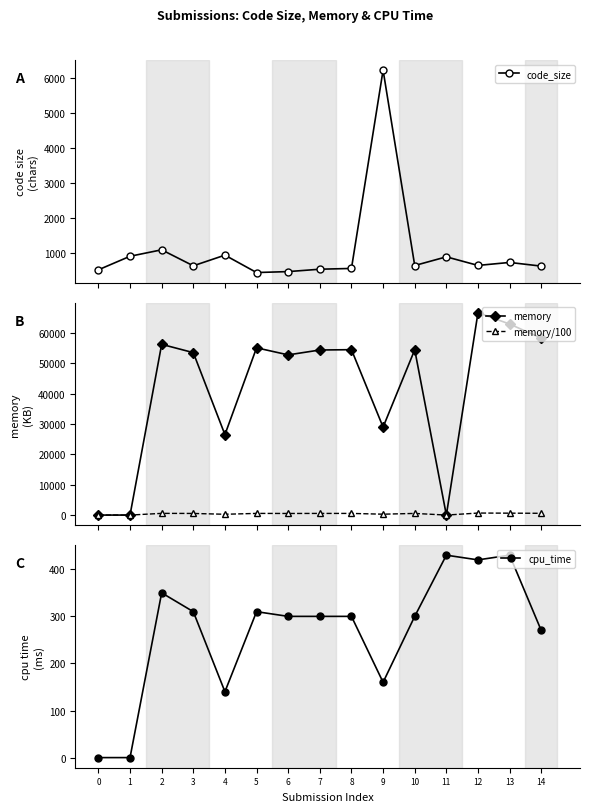

Where is code_size nearest to the value 3337?

2